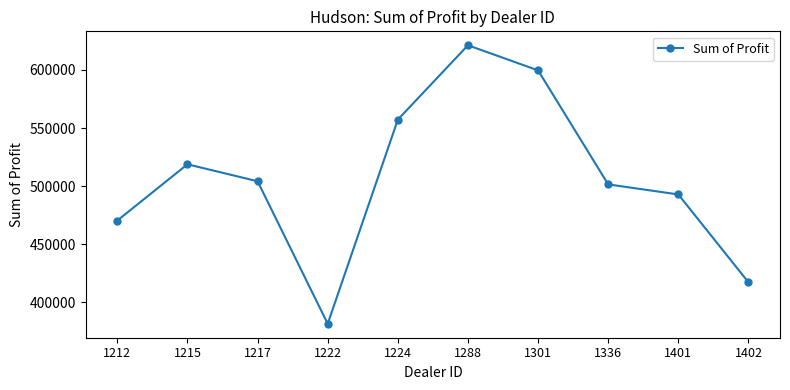

At which label does the data first exceed 504217?

1215